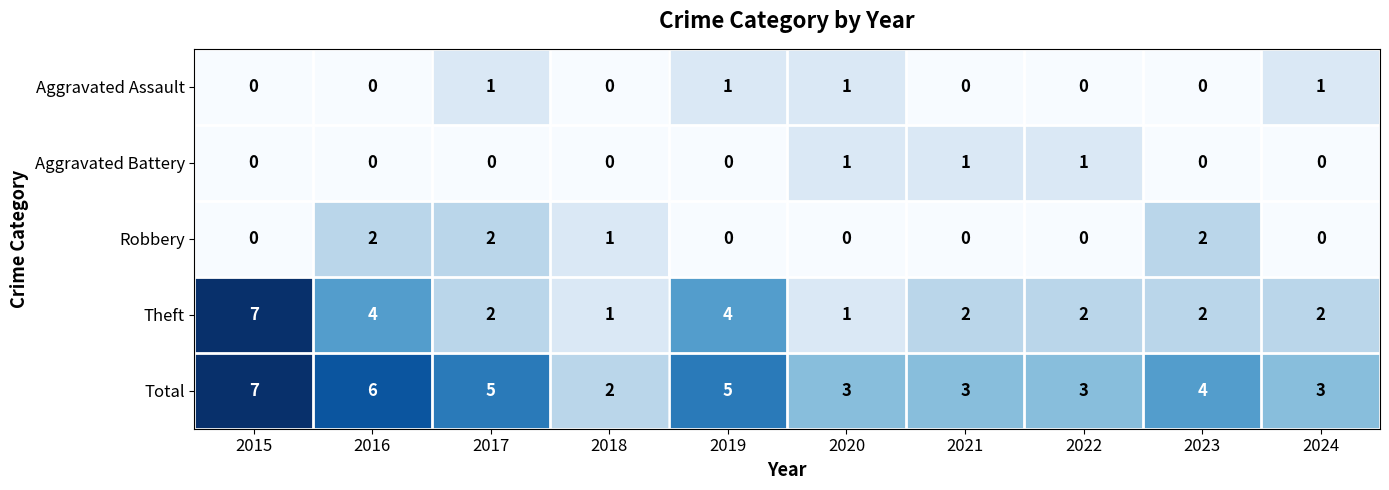

What is the sum of all Aggravated Assault values?

4